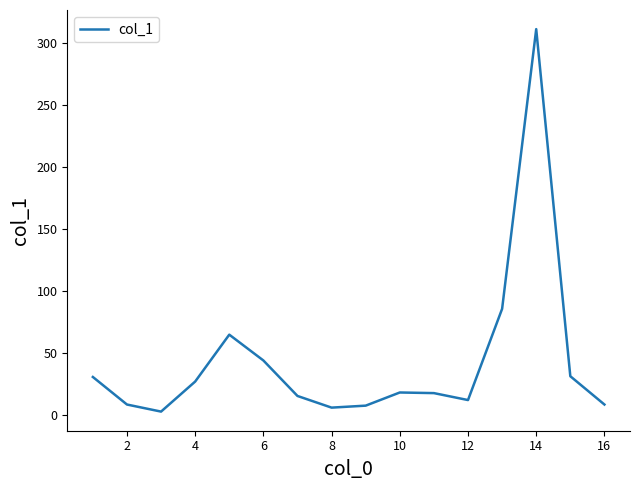

What is the maximum value shown in the chart?

311.2